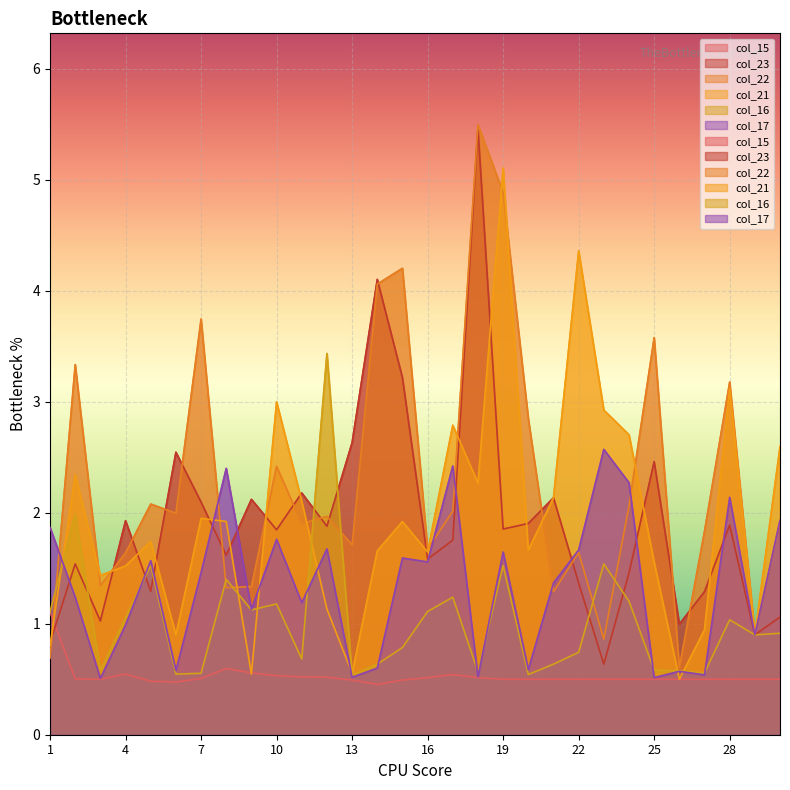

At how many categories does at least one series exceed 1?

28